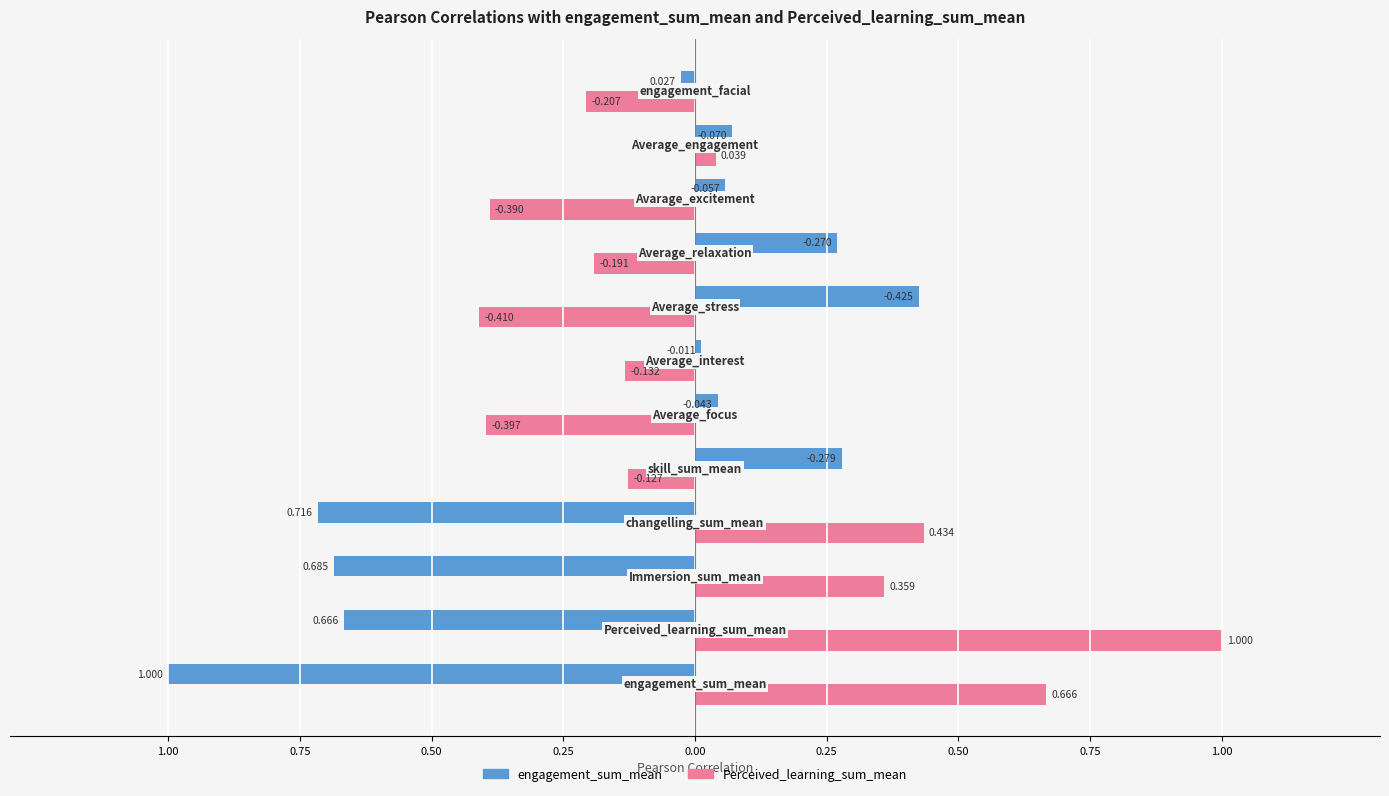

What are all the series names shown in the legend?

engagement_sum_mean, Perceived_learning_sum_mean